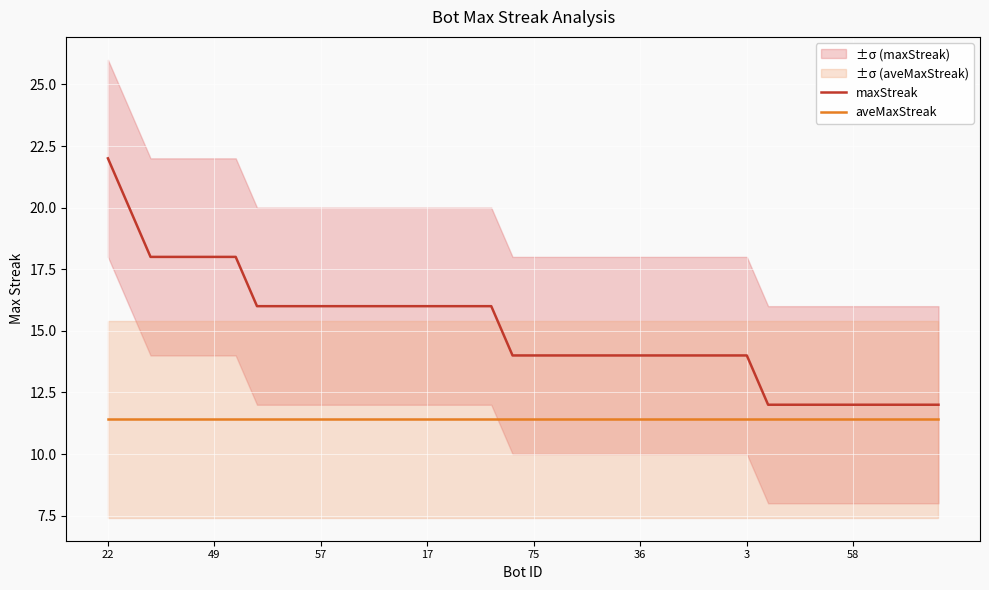

What is the total value across all series at 34?

23.4